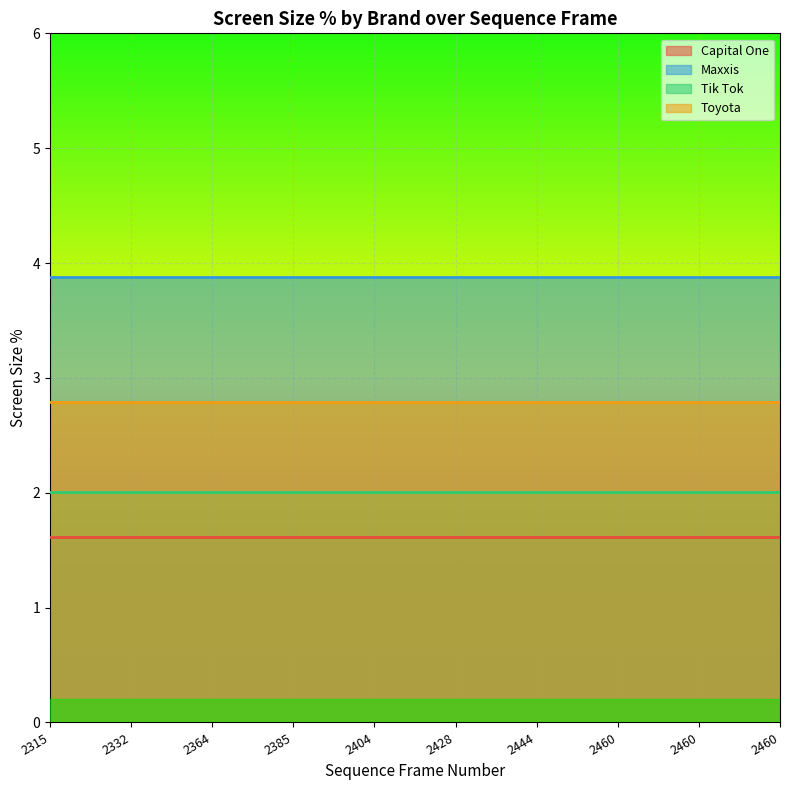

Rank the series at 2444 from lowest to highest value.

Capital One, Tik Tok, Toyota, Maxxis